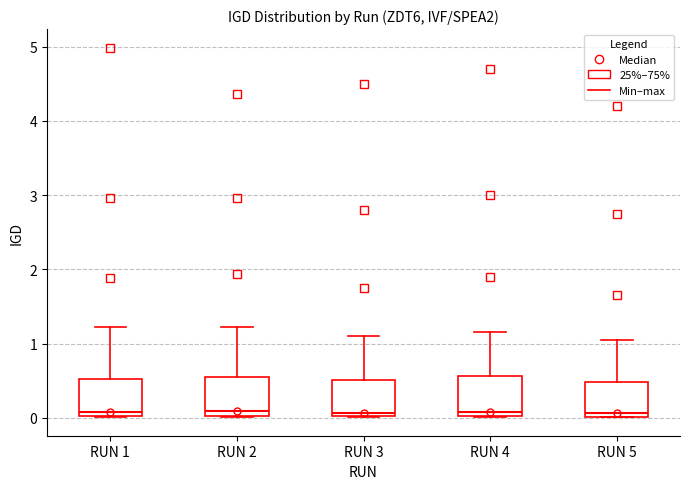

Reading left to right, read every box against the y-axis: the position of its median line, the range the box covers, and the ends of its whiskers. The values are not printed on the chart, so give them approximately, as read against the axis.

RUN 1: median 0.1, box 0.0 to 0.5, whiskers 0.0 to 1.2
RUN 2: median 0.1, box 0.0 to 0.6, whiskers 0.0 to 1.2
RUN 3: median 0.1, box 0.0 to 0.5, whiskers 0.0 to 1.1
RUN 4: median 0.1, box 0.0 to 0.6, whiskers 0.0 to 1.2
RUN 5: median 0.1, box 0.0 to 0.5, whiskers 0.0 to 1.1